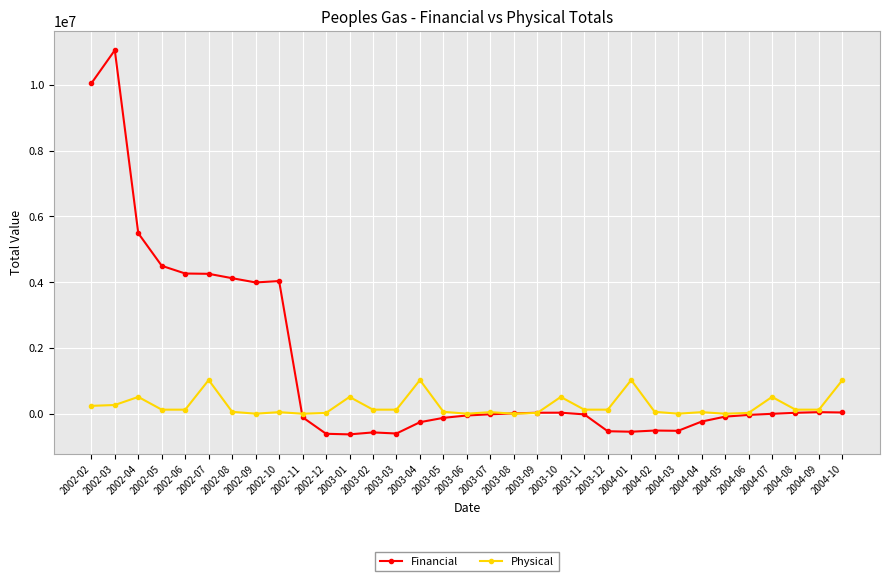

Read the Financial value at 2002-12.

-602815.1